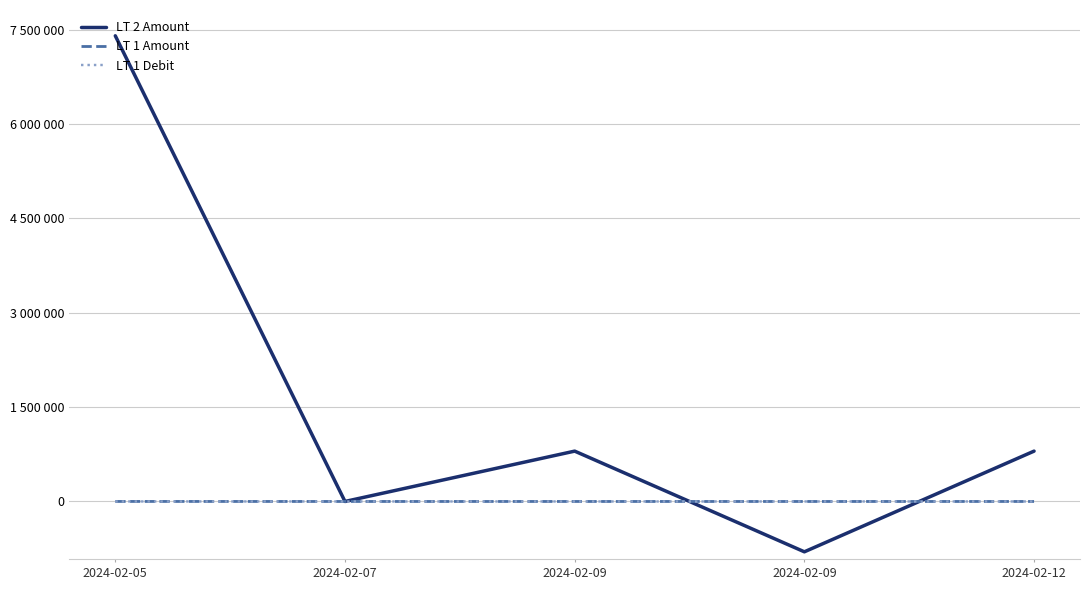

What is the spread (max minus min) of values at 2024-02-07?

8.3